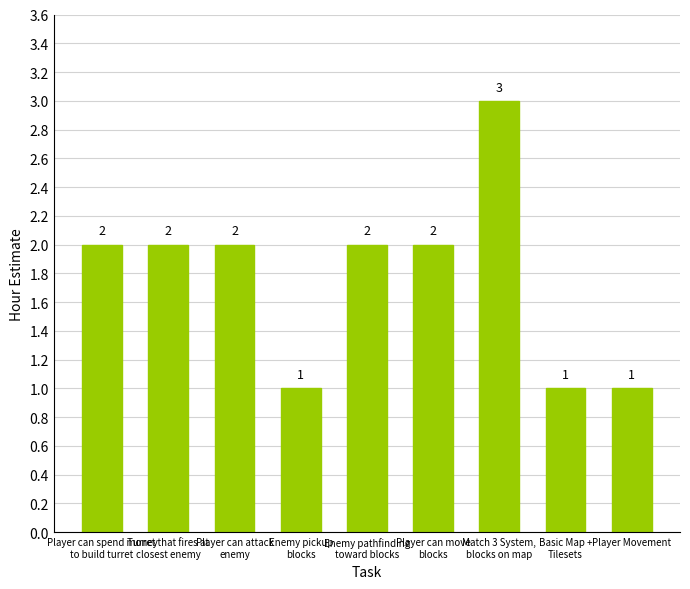

Which has a higher value, Match 3 System,
blocks on map or Turret that fires at
closest enemy?

Match 3 System,
blocks on map